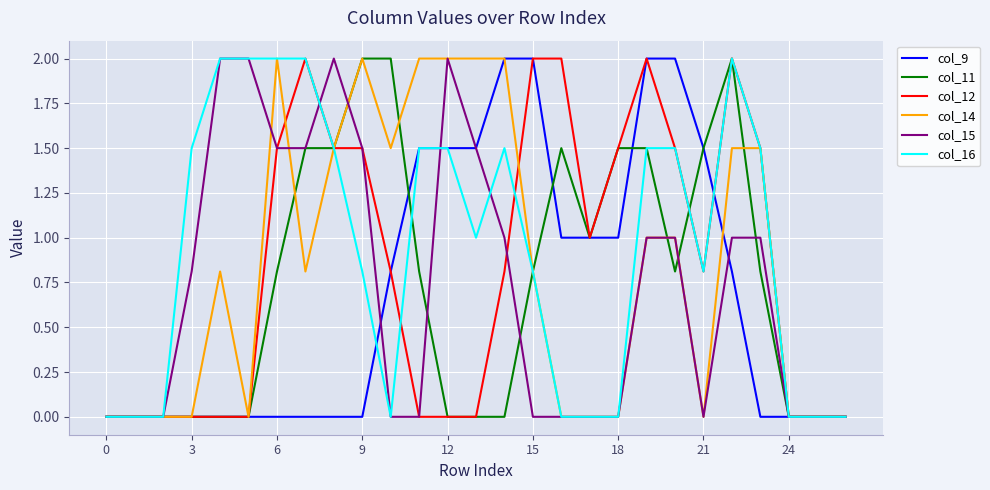

Reading right to left, what are all the values shown in this chart?

col_9: 0.0	0.0	0.0	0.0	0.8	1.5	2.0	2.0	1.0	1.0	1.0	2.0	2.0	1.5	1.5	1.5	0.8	0.0	0.0	0.0	0.0	0.0	0.0	0.0	0.0	0.0	0.0
col_11: 0.0	0.0	0.0	0.8	2.0	1.5	0.8	1.5	1.5	1.0	1.5	0.8	0.0	0.0	0.0	0.8	2.0	2.0	1.5	1.5	0.8	0.0	0.0	0.0	0.0	0.0	0.0
col_12: 0.0	0.0	0.0	1.5	2.0	0.8	1.5	2.0	1.5	1.0	2.0	2.0	0.8	0.0	0.0	0.0	0.8	1.5	1.5	2.0	1.5	0.0	0.0	0.0	0.0	0.0	0.0
col_14: 0.0	0.0	0.0	1.5	1.5	0.0	1.0	1.0	0.0	0.0	0.0	0.8	2.0	2.0	2.0	2.0	1.5	2.0	1.5	0.8	2.0	0.0	0.8	0.0	0.0	0.0	0.0
col_15: 0.0	0.0	0.0	1.0	1.0	0.0	1.0	1.0	0.0	0.0	0.0	0.0	1.0	1.5	2.0	0.0	0.0	1.5	2.0	1.5	1.5	2.0	2.0	0.8	0.0	0.0	0.0
col_16: 0.0	0.0	0.0	1.5	2.0	0.8	1.5	1.5	0.0	0.0	0.0	0.8	1.5	1.0	1.5	1.5	0.0	0.8	1.5	2.0	2.0	2.0	2.0	1.5	0.0	0.0	0.0